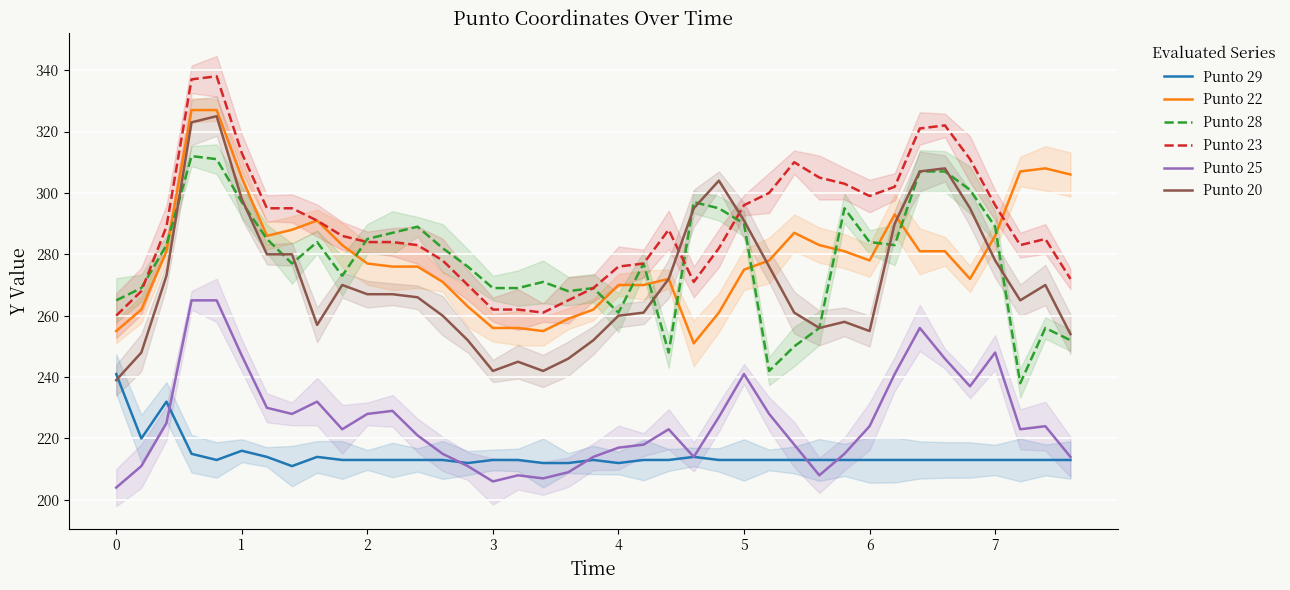

After their last crossing, which series has the higher values: Punto 23 or Punto 22?

Punto 22